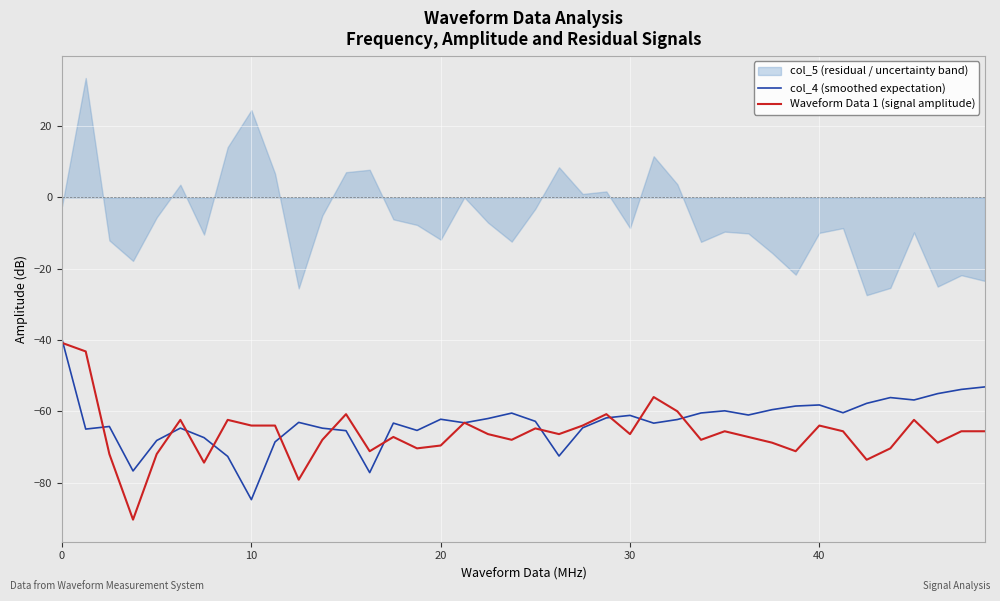

At how many categories does at least one series exceed -67?

36